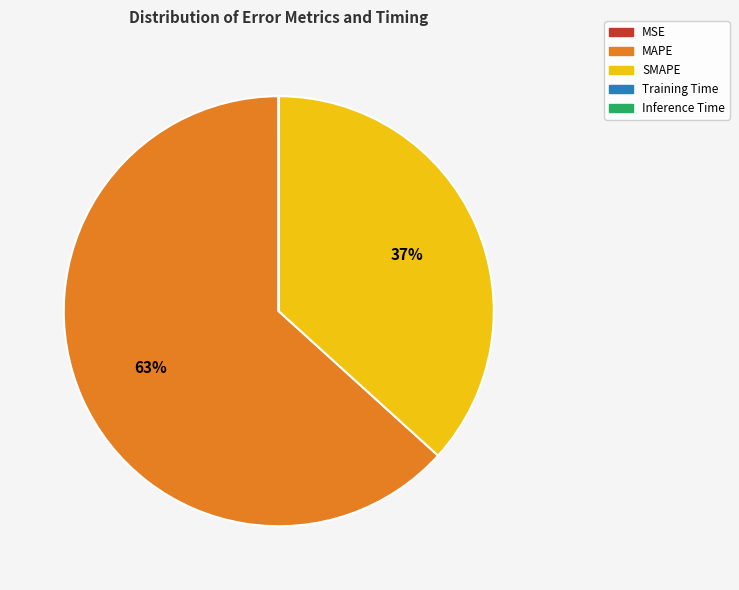

Is the sum of SMAPE and MAPE greater than half?

Yes